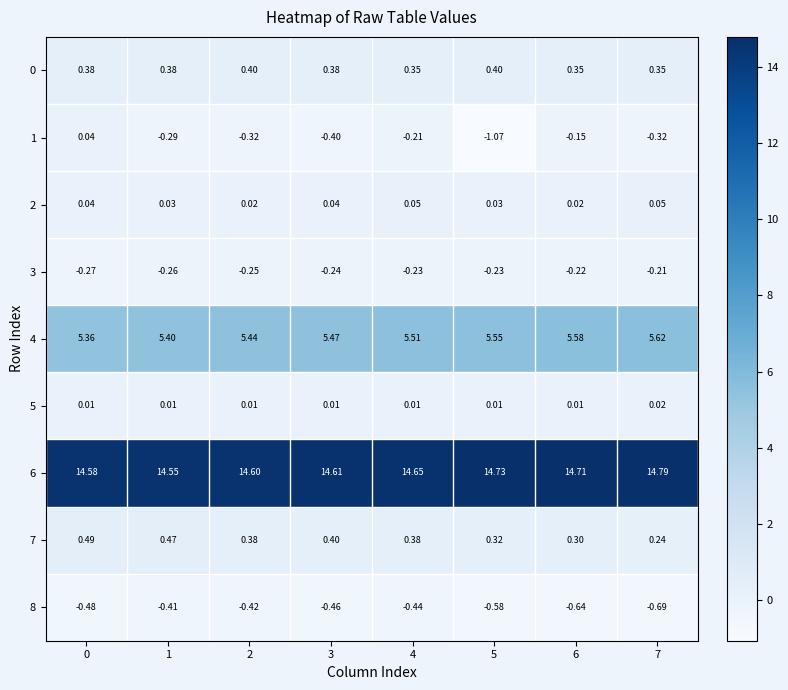

Reading left to right, extract all data points from this chart.

0: 0=0.4	1=0.4	2=0.4	3=0.4	4=0.3	5=0.4	6=0.3	7=0.3
1: 0=0.0	1=-0.3	2=-0.3	3=-0.4	4=-0.2	5=-1.1	6=-0.1	7=-0.3
2: 0=0.0	1=0.0	2=0.0	3=0.0	4=0.1	5=0.0	6=0.0	7=0.1
3: 0=-0.3	1=-0.3	2=-0.2	3=-0.2	4=-0.2	5=-0.2	6=-0.2	7=-0.2
4: 0=5.4	1=5.4	2=5.4	3=5.5	4=5.5	5=5.5	6=5.6	7=5.6
5: 0=0.0	1=0.0	2=0.0	3=0.0	4=0.0	5=0.0	6=0.0	7=0.0
6: 0=14.6	1=14.6	2=14.6	3=14.6	4=14.7	5=14.7	6=14.7	7=14.8
7: 0=0.5	1=0.5	2=0.4	3=0.4	4=0.4	5=0.3	6=0.3	7=0.2
8: 0=-0.5	1=-0.4	2=-0.4	3=-0.5	4=-0.4	5=-0.6	6=-0.6	7=-0.7